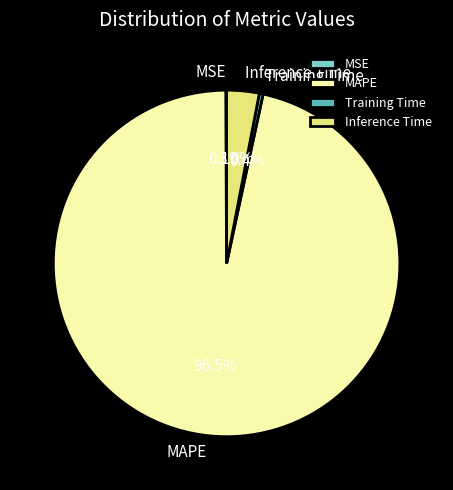

Combined, do Training Time and Inference Time account for over 50%?

No